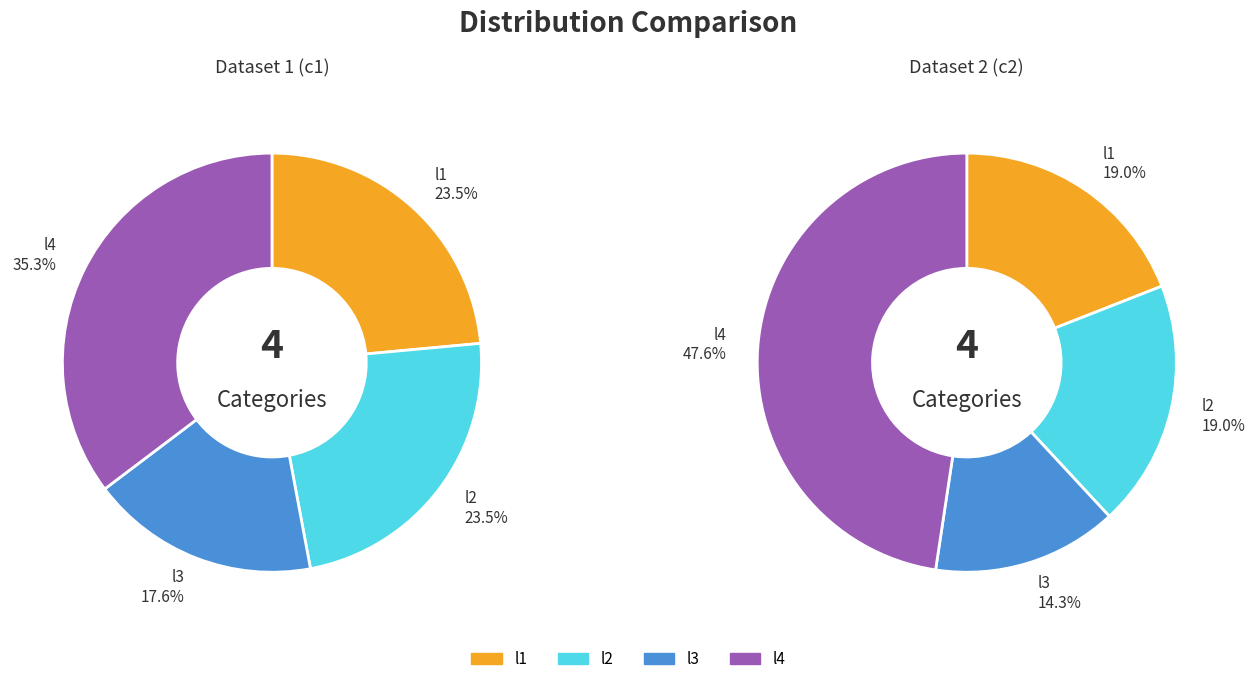

To the nearest percent, what percentage of the pie is l4?

35%